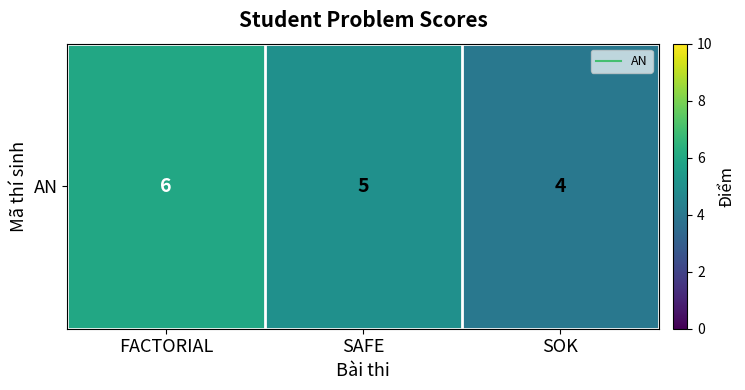

True or false: the data shows 9 at FACTORIAL.

False